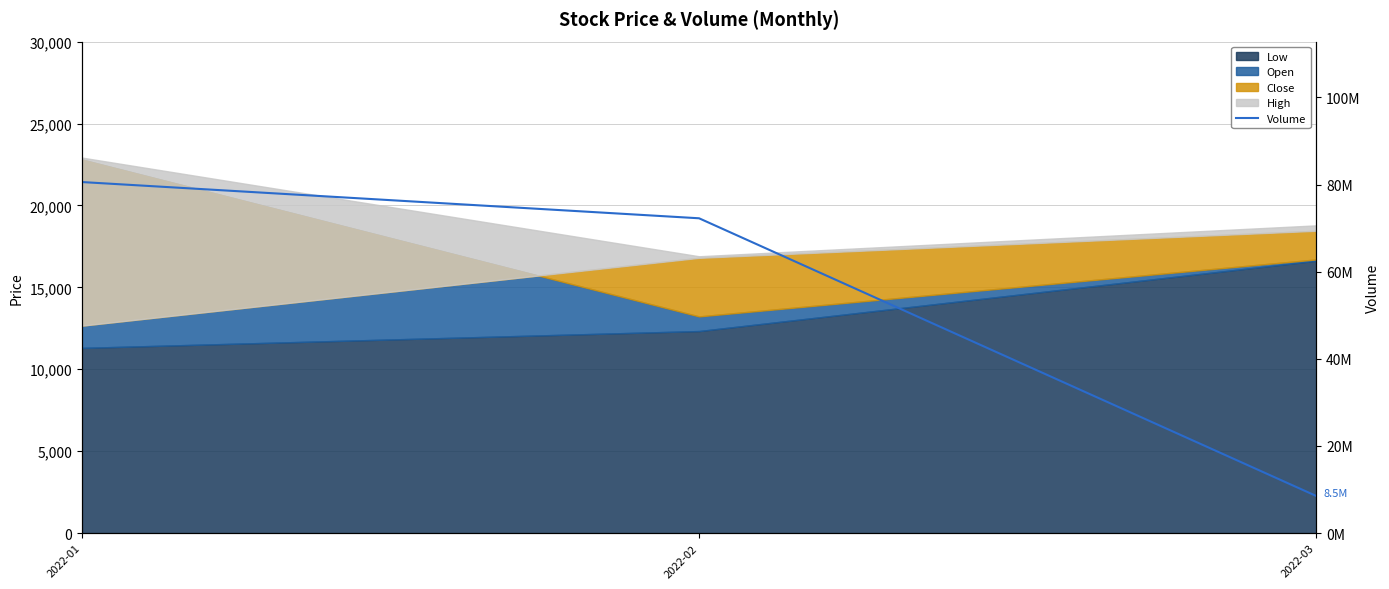

How many categories are shown in the chart?

3